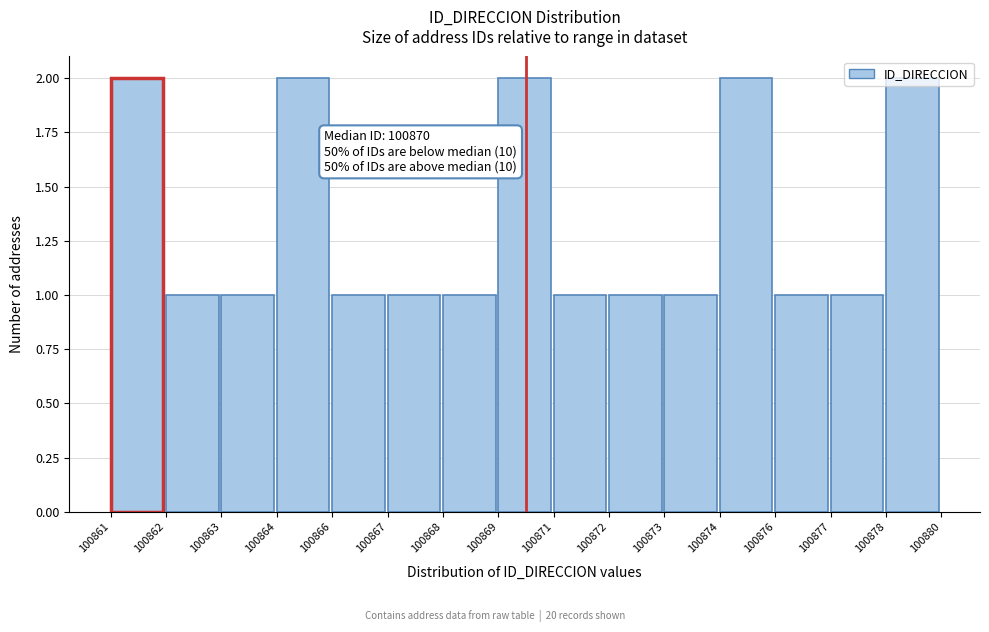

What is the ratio of the value at 100871 to the value at 100873?

1.0